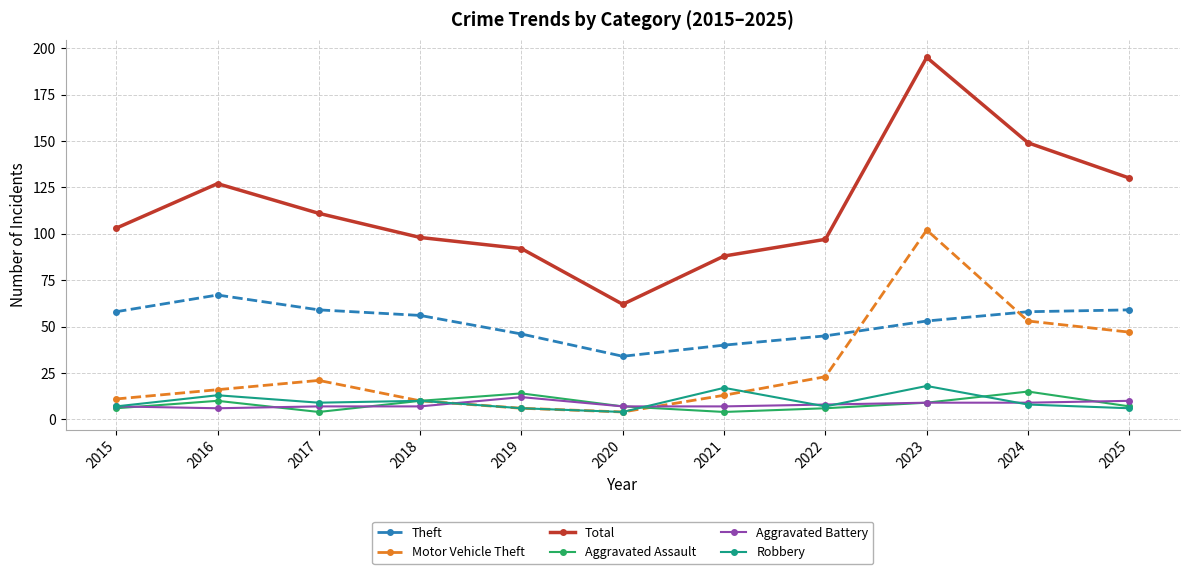

Is this an area chart (filled region under the line)?

No